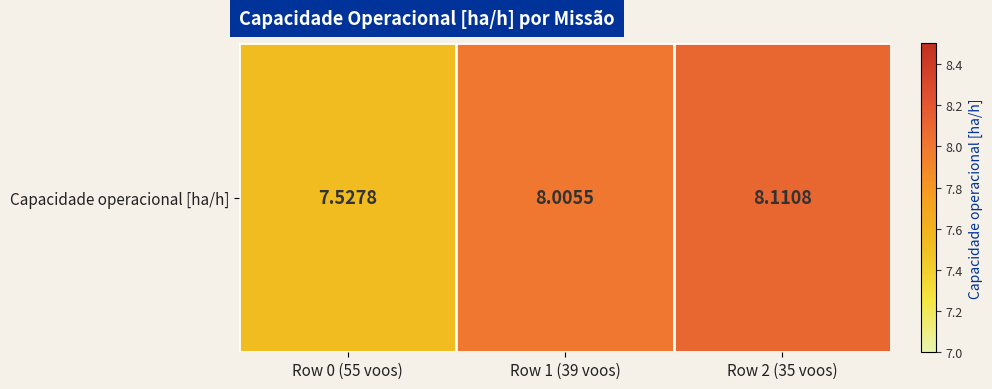

Which category has the lowest value across all series?

Row 0 (55 voos)